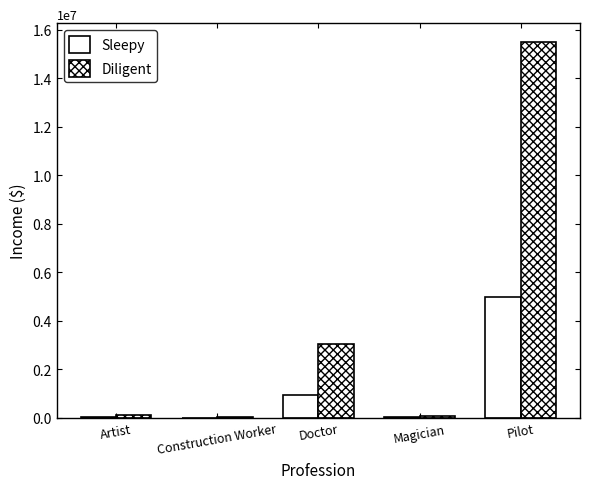

What is the approximate value of Diligent at Magician, to the nearest 100?

95000